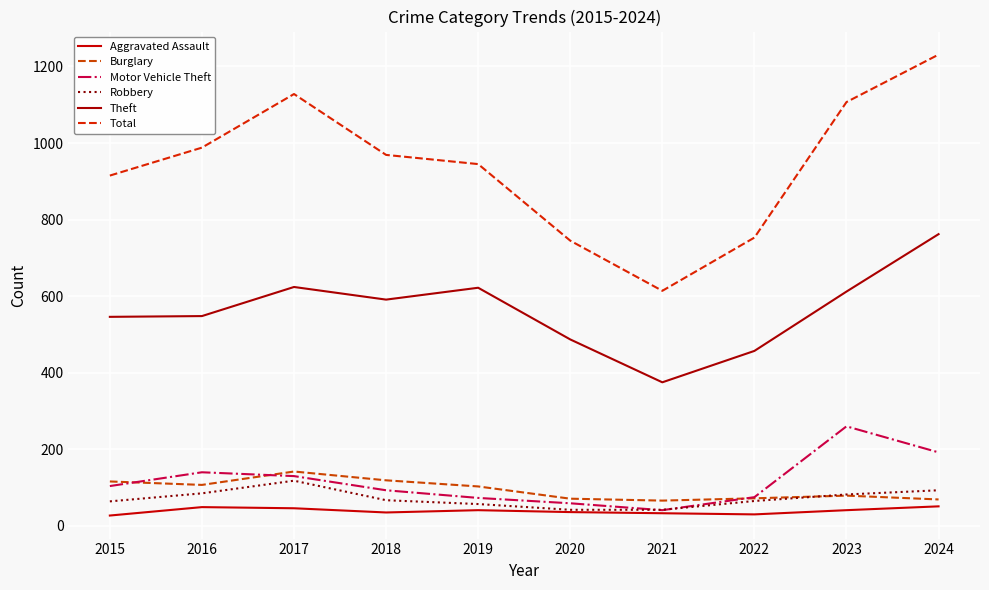

Read the Motor Vehicle Theft value at 2022, to the nearest 5.

75